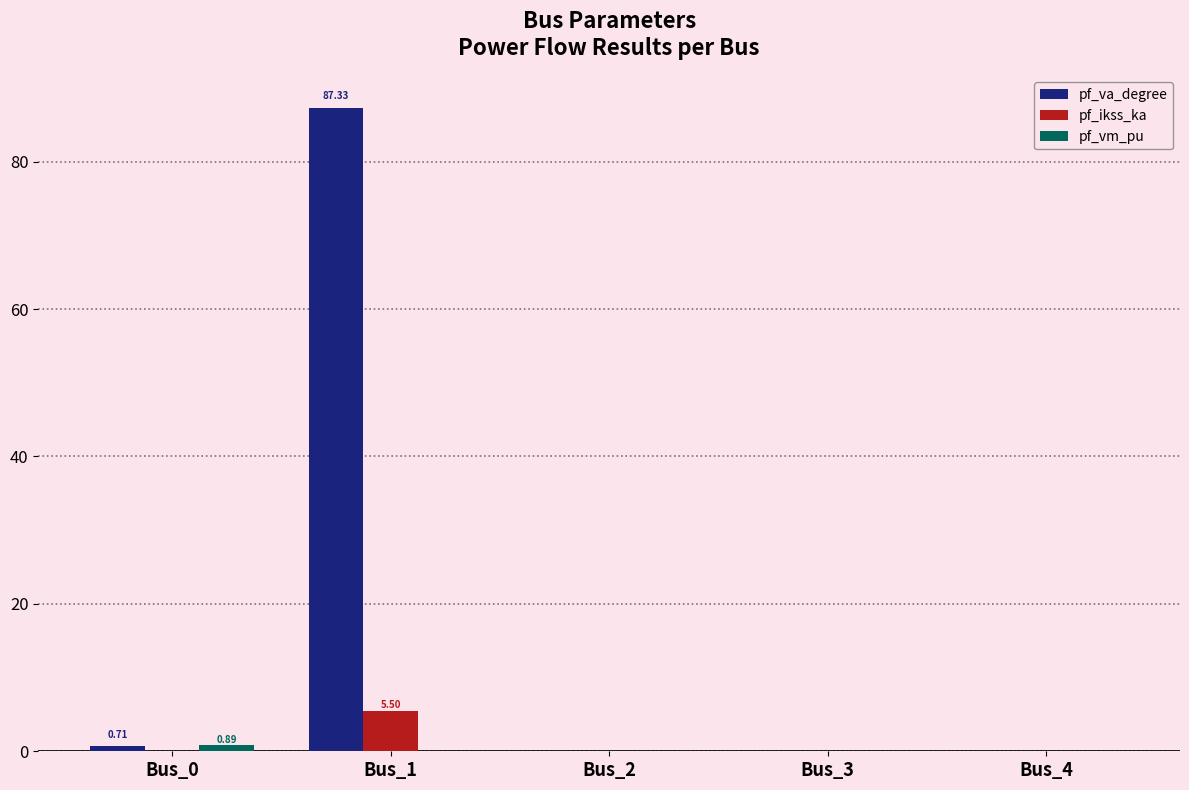

Which series has the largest total across all categories?

pf_va_degree